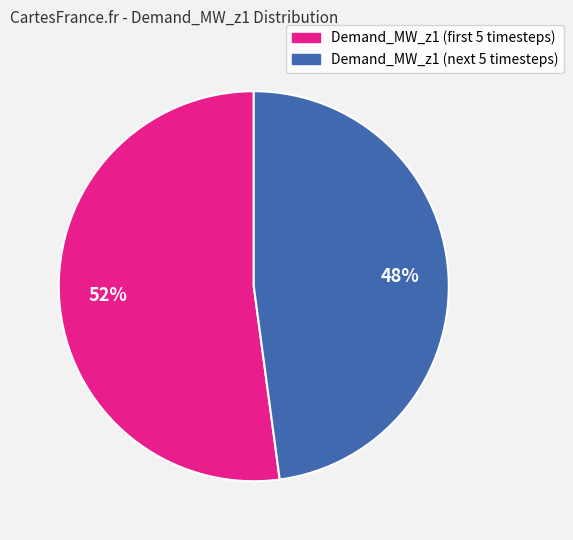

How many slices are in this pie chart?

2